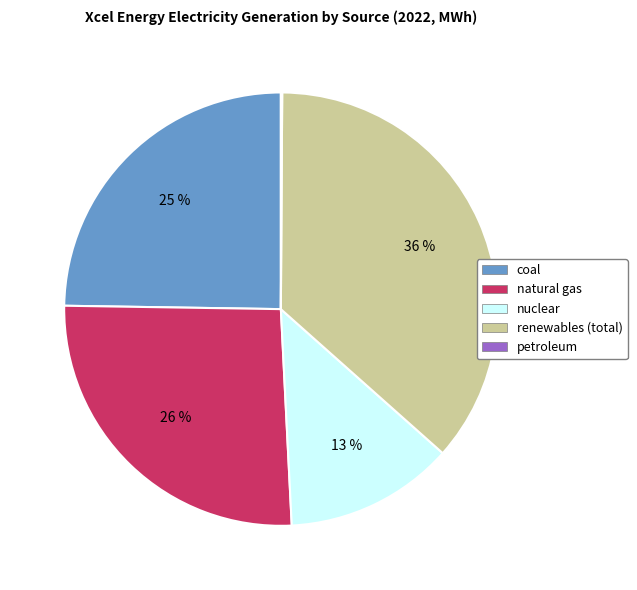

To the nearest percent, what is the difference between the largest and smallest slice percentages?

36%